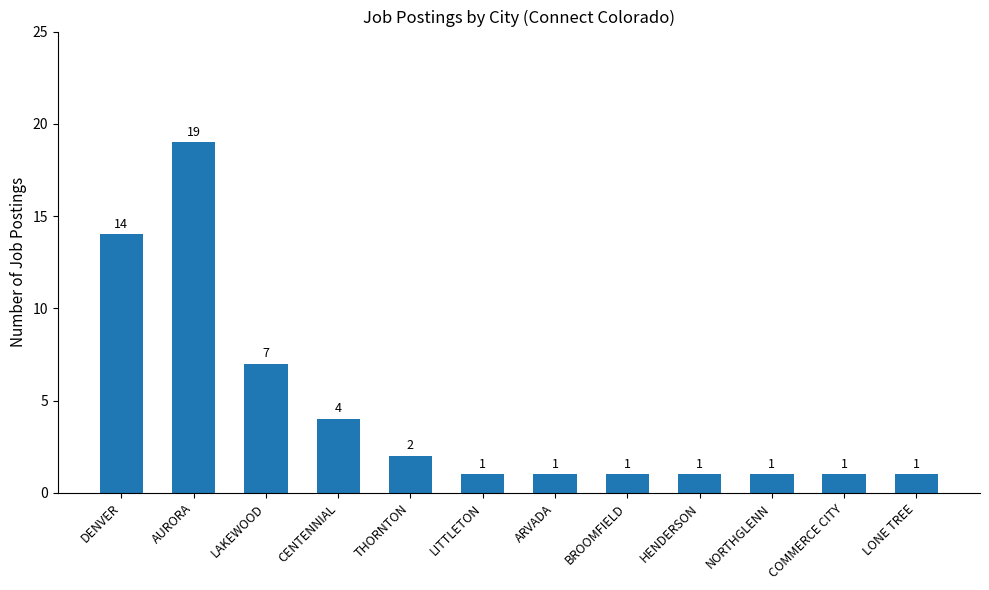

How many values exceed 1?

5